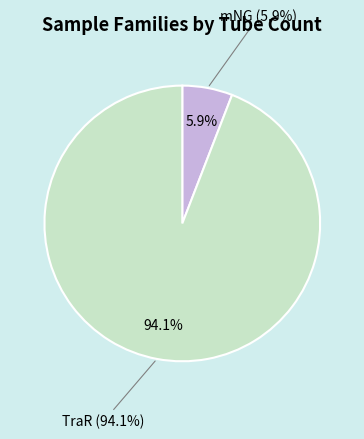

What percentage is the mNG slice, to the nearest percent?

6%